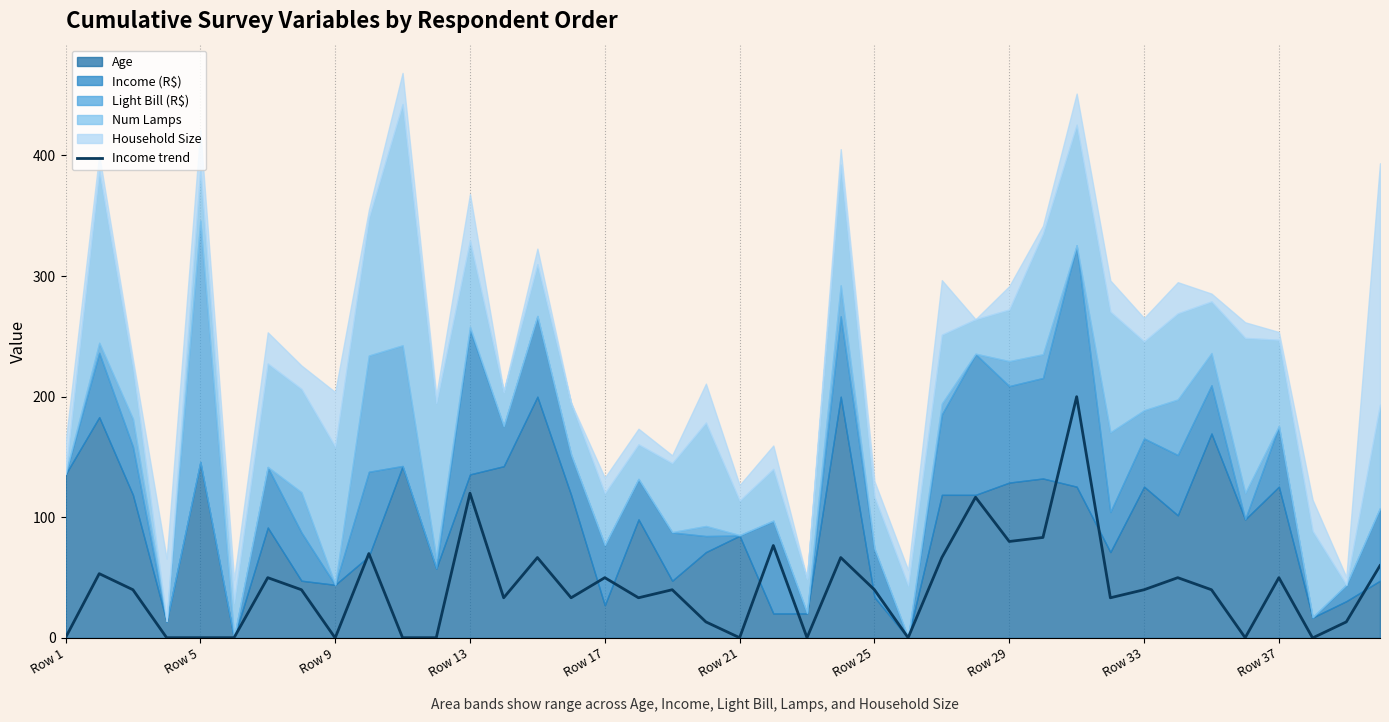

How many positive values are there?

38